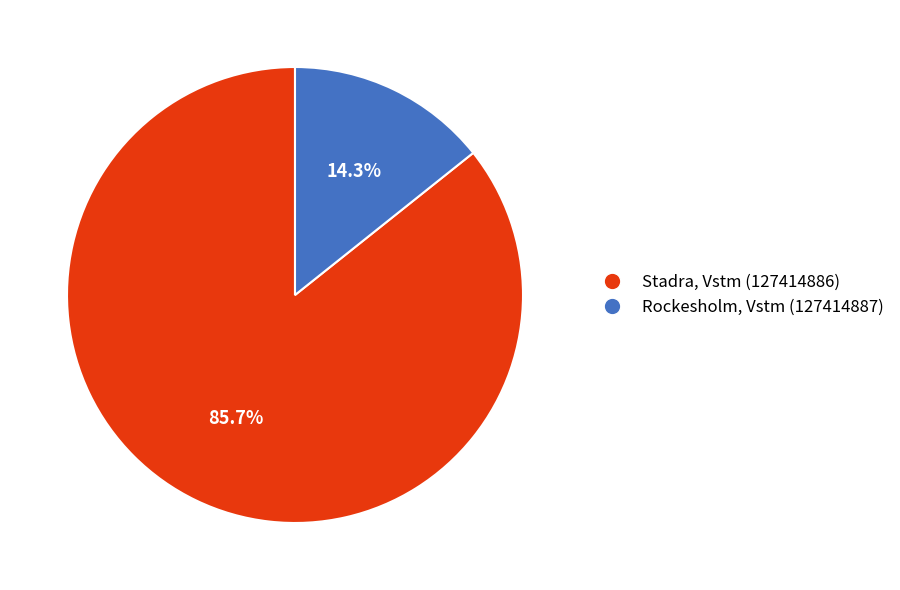

To the nearest percent, what is the difference between the Stadra, Vstm (127414886) and Rockesholm, Vstm (127414887) slice percentages?

71%